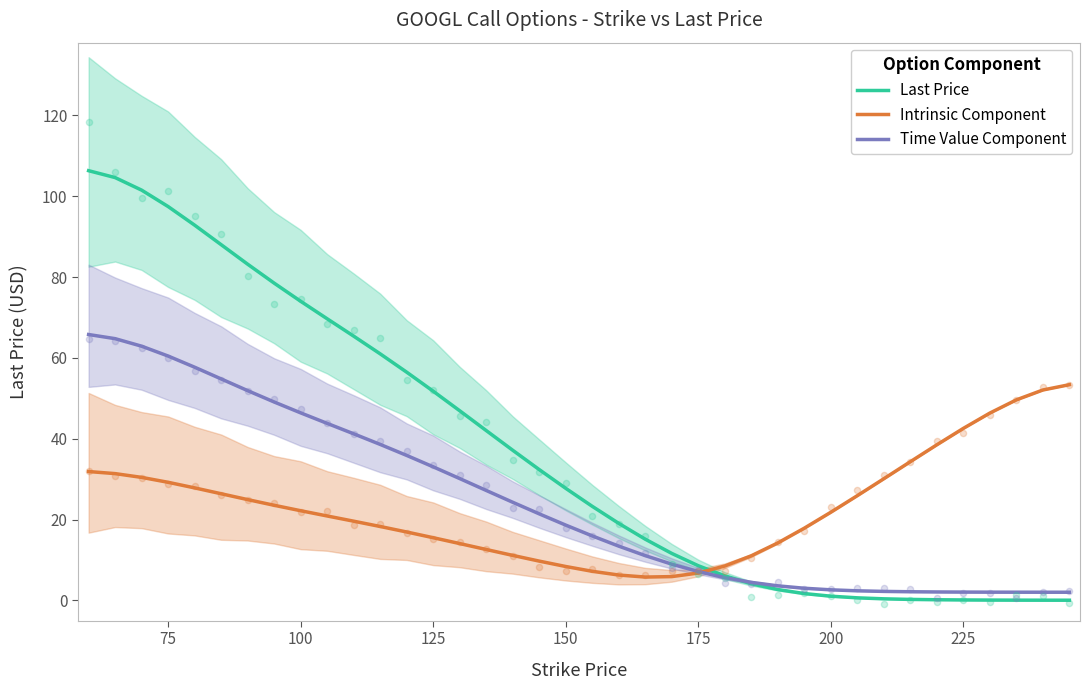

Which series contains the lowest Y value?

Last Price